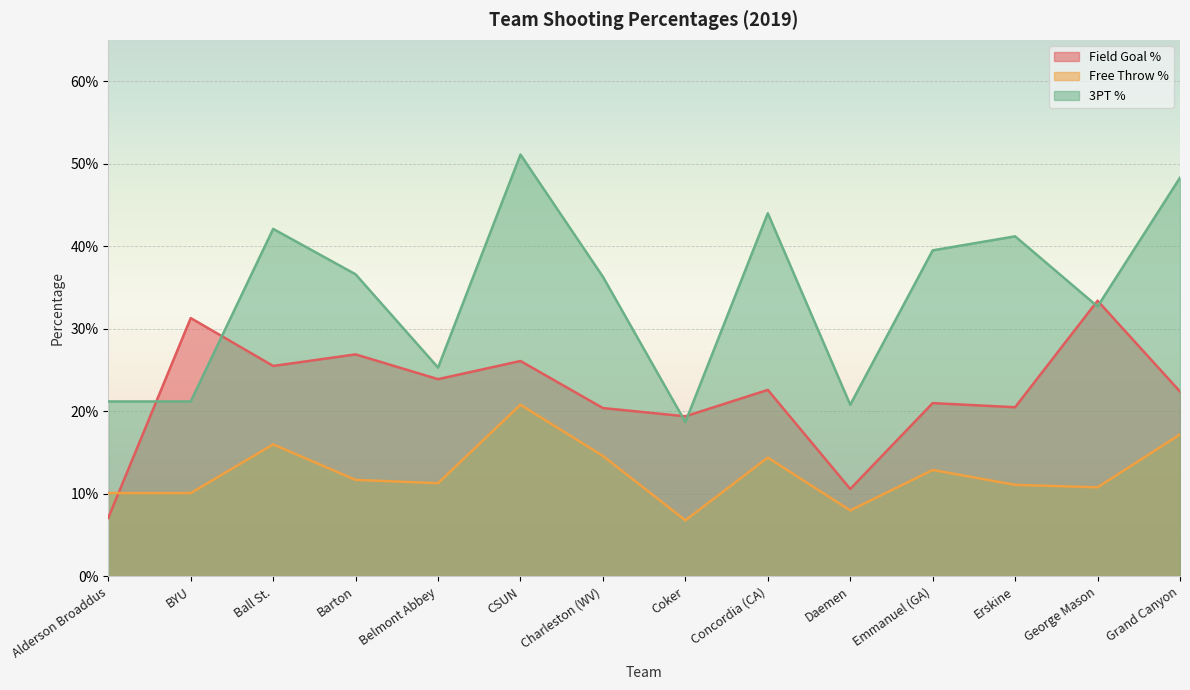

What is the greatest value displayed?

0.5